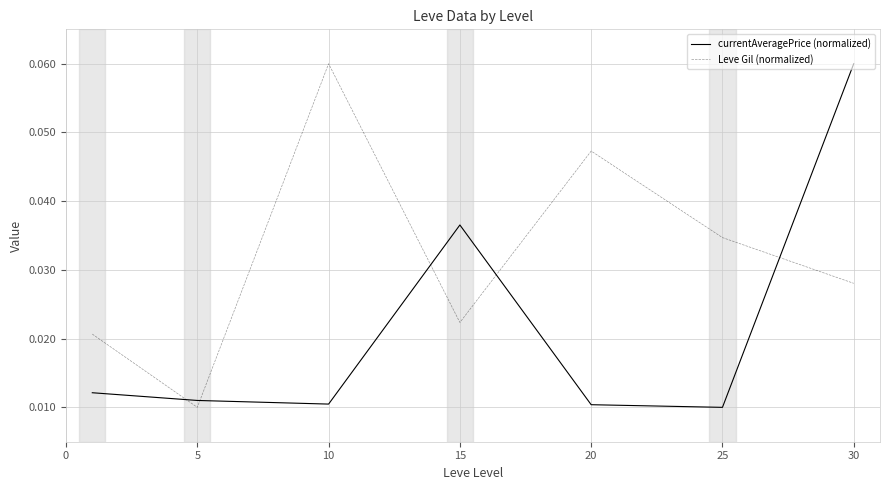

How many lines are shown in the chart?

2